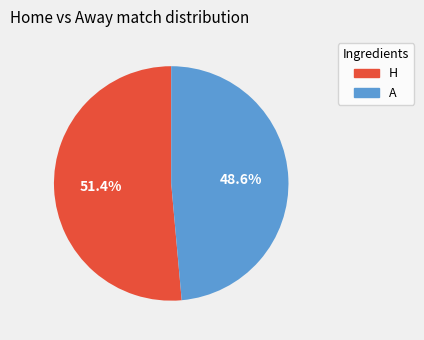

Rank the categories by value from highest to lowest.

H, A